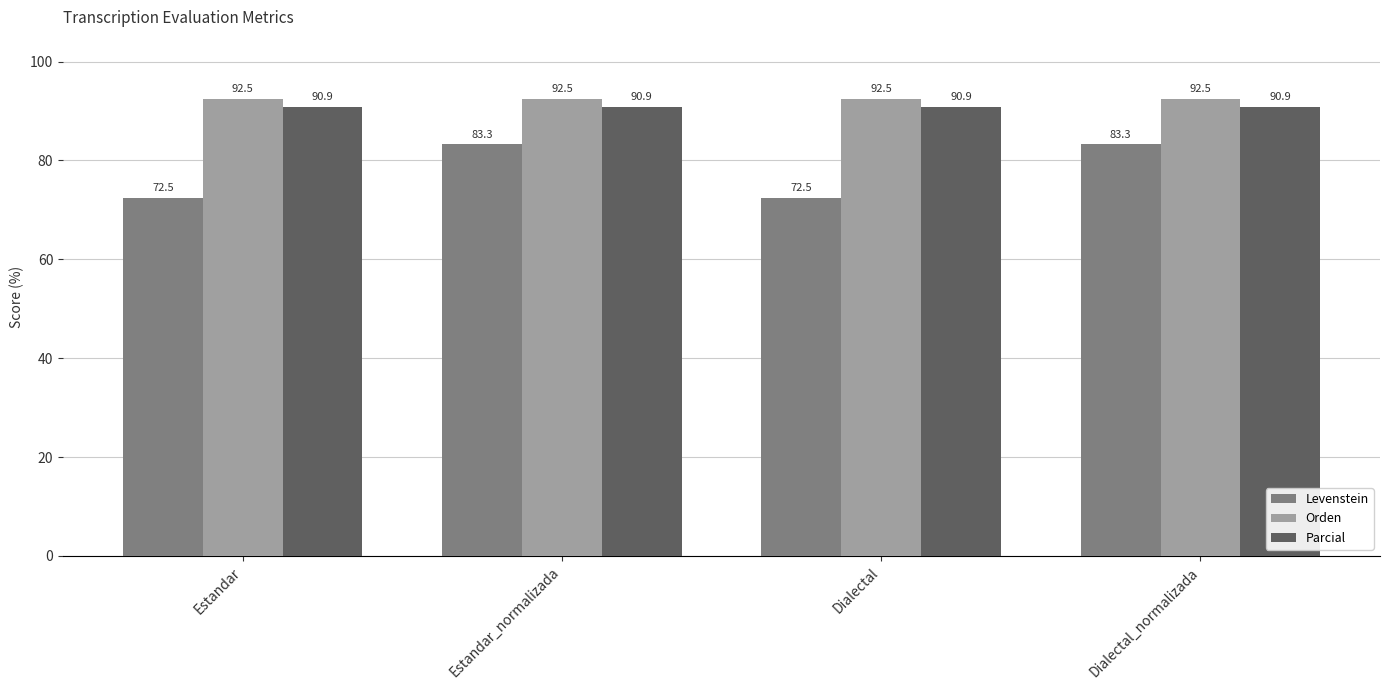

Reading left to right, list all the values displayed in this chart.

Levenstein: Estandar=72.5	Estandar_normalizada=83.3	Dialectal=72.5	Dialectal_normalizada=83.3
Orden: Estandar=92.5	Estandar_normalizada=92.5	Dialectal=92.5	Dialectal_normalizada=92.5
Parcial: Estandar=90.9	Estandar_normalizada=90.9	Dialectal=90.9	Dialectal_normalizada=90.9